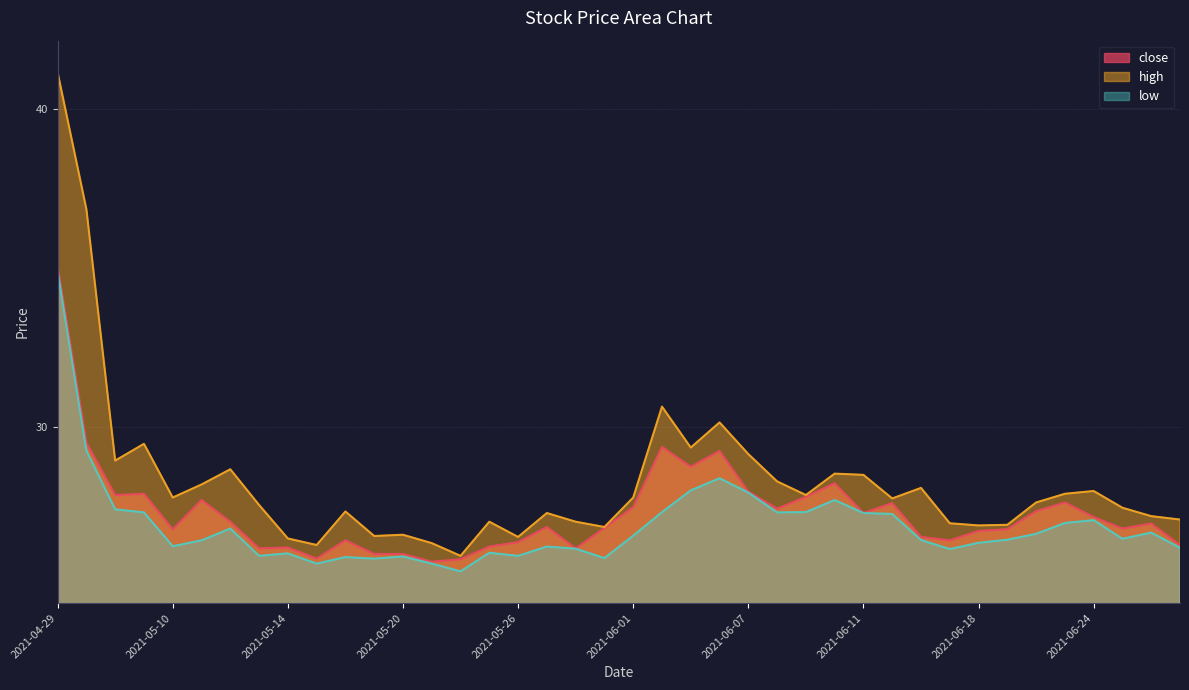

What position from the left is 2021-05-11?

6